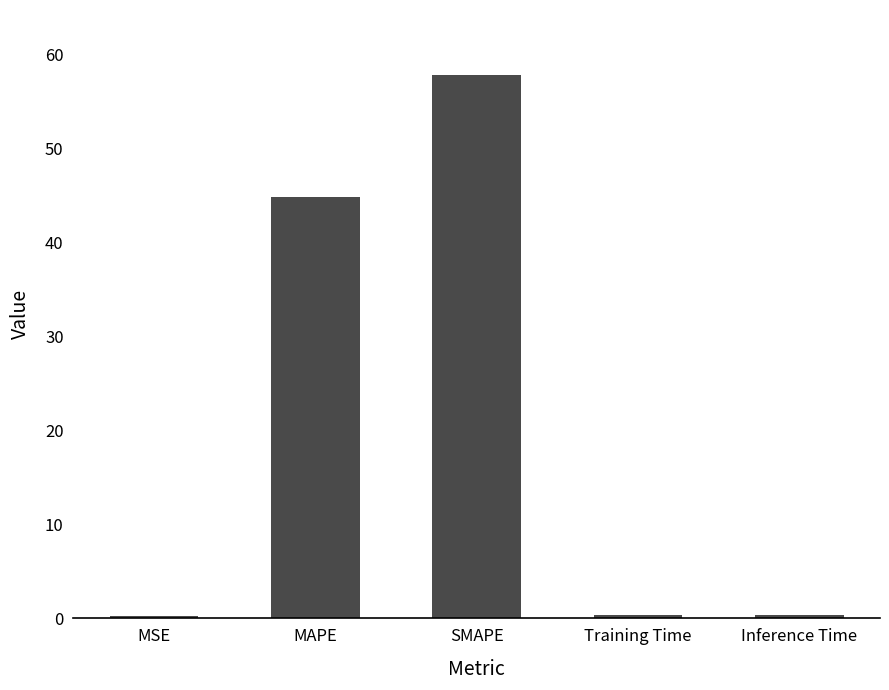

Which category has the highest value across all series?

SMAPE